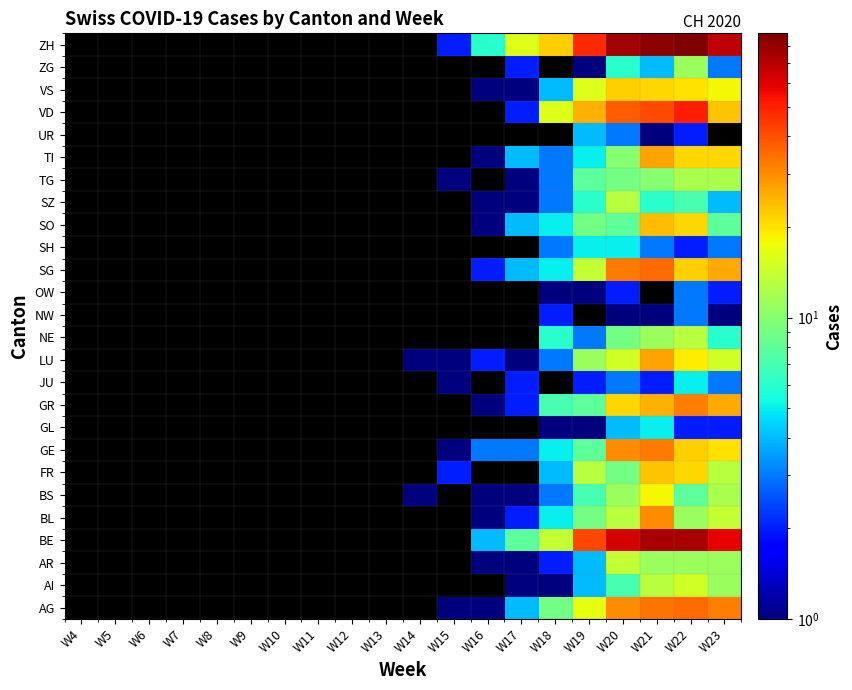

Reading left to right, what are all the values shown in this chart?

AG: W4=0	W5=0	W6=0	W7=0	W8=0	W9=0	W10=0	W11=0	W12=0	W13=0	W14=0	W15=1	W16=1	W17=4	W18=9	W19=17	W20=30	W21=34	W22=35	W23=32
AI: W4=0	W5=0	W6=0	W7=0	W8=0	W9=0	W10=0	W11=0	W12=0	W13=0	W14=0	W15=0	W16=0	W17=1	W18=1	W19=4	W20=7	W21=13	W22=15	W23=11
AR: W4=0	W5=0	W6=0	W7=0	W8=0	W9=0	W10=0	W11=0	W12=0	W13=0	W14=0	W15=0	W16=1	W17=1	W18=2	W19=4	W20=14	W21=11	W22=11	W23=11
BE: W4=0	W5=0	W6=0	W7=0	W8=0	W9=0	W10=0	W11=0	W12=0	W13=0	W14=0	W15=0	W16=4	W17=8	W18=14	W19=42	W20=63	W21=74	W22=74	W23=58
BL: W4=0	W5=0	W6=0	W7=0	W8=0	W9=0	W10=0	W11=0	W12=0	W13=0	W14=0	W15=0	W16=1	W17=2	W18=5	W19=9	W20=13	W21=30	W22=11	W23=14
BS: W4=0	W5=0	W6=0	W7=0	W8=0	W9=0	W10=0	W11=0	W12=0	W13=0	W14=1	W15=0	W16=1	W17=1	W18=3	W19=7	W20=11	W21=18	W22=8	W23=12
FR: W4=0	W5=0	W6=0	W7=0	W8=0	W9=0	W10=0	W11=0	W12=0	W13=0	W14=0	W15=2	W16=0	W17=0	W18=4	W19=13	W20=9	W21=23	W22=21	W23=13
GE: W4=0	W5=0	W6=0	W7=0	W8=0	W9=0	W10=0	W11=0	W12=0	W13=0	W14=0	W15=1	W16=3	W17=3	W18=5	W19=8	W20=30	W21=33	W22=22	W23=20
GL: W4=0	W5=0	W6=0	W7=0	W8=0	W9=0	W10=0	W11=0	W12=0	W13=0	W14=0	W15=0	W16=0	W17=0	W18=1	W19=1	W20=4	W21=5	W22=2	W23=2
GR: W4=0	W5=0	W6=0	W7=0	W8=0	W9=0	W10=0	W11=0	W12=0	W13=0	W14=0	W15=0	W16=1	W17=2	W18=7	W19=8	W20=21	W21=25	W22=32	W23=26
JU: W4=0	W5=0	W6=0	W7=0	W8=0	W9=0	W10=0	W11=0	W12=0	W13=0	W14=0	W15=1	W16=0	W17=2	W18=0	W19=2	W20=3	W21=2	W22=5	W23=3
LU: W4=0	W5=0	W6=0	W7=0	W8=0	W9=0	W10=0	W11=0	W12=0	W13=0	W14=1	W15=1	W16=2	W17=1	W18=3	W19=11	W20=15	W21=27	W22=19	W23=15
NE: W4=0	W5=0	W6=0	W7=0	W8=0	W9=0	W10=0	W11=0	W12=0	W13=0	W14=0	W15=0	W16=0	W17=0	W18=6	W19=3	W20=9	W21=11	W22=13	W23=6
NW: W4=0	W5=0	W6=0	W7=0	W8=0	W9=0	W10=0	W11=0	W12=0	W13=0	W14=0	W15=0	W16=0	W17=0	W18=2	W19=0	W20=1	W21=1	W22=3	W23=1
OW: W4=0	W5=0	W6=0	W7=0	W8=0	W9=0	W10=0	W11=0	W12=0	W13=0	W14=0	W15=0	W16=0	W17=0	W18=1	W19=1	W20=2	W21=0	W22=3	W23=2
SG: W4=0	W5=0	W6=0	W7=0	W8=0	W9=0	W10=0	W11=0	W12=0	W13=0	W14=0	W15=0	W16=2	W17=4	W18=5	W19=14	W20=33	W21=35	W22=22	W23=26
SH: W4=0	W5=0	W6=0	W7=0	W8=0	W9=0	W10=0	W11=0	W12=0	W13=0	W14=0	W15=0	W16=0	W17=0	W18=3	W19=5	W20=5	W21=3	W22=2	W23=3
SO: W4=0	W5=0	W6=0	W7=0	W8=0	W9=0	W10=0	W11=0	W12=0	W13=0	W14=0	W15=0	W16=1	W17=4	W18=5	W19=9	W20=8	W21=24	W22=21	W23=8
SZ: W4=0	W5=0	W6=0	W7=0	W8=0	W9=0	W10=0	W11=0	W12=0	W13=0	W14=0	W15=0	W16=1	W17=1	W18=3	W19=6	W20=13	W21=6	W22=7	W23=4
TG: W4=0	W5=0	W6=0	W7=0	W8=0	W9=0	W10=0	W11=0	W12=0	W13=0	W14=0	W15=1	W16=0	W17=1	W18=3	W19=8	W20=9	W21=10	W22=12	W23=12
TI: W4=0	W5=0	W6=0	W7=0	W8=0	W9=0	W10=0	W11=0	W12=0	W13=0	W14=0	W15=0	W16=1	W17=4	W18=3	W19=5	W20=10	W21=27	W22=21	W23=21
UR: W4=0	W5=0	W6=0	W7=0	W8=0	W9=0	W10=0	W11=0	W12=0	W13=0	W14=0	W15=0	W16=0	W17=0	W18=0	W19=4	W20=3	W21=1	W22=2	W23=0
VD: W4=0	W5=0	W6=0	W7=0	W8=0	W9=0	W10=0	W11=0	W12=0	W13=0	W14=0	W15=0	W16=0	W17=2	W18=16	W19=25	W20=38	W21=41	W22=51	W23=23
VS: W4=0	W5=0	W6=0	W7=0	W8=0	W9=0	W10=0	W11=0	W12=0	W13=0	W14=0	W15=0	W16=1	W17=1	W18=4	W19=16	W20=22	W21=21	W22=20	W23=18
ZG: W4=0	W5=0	W6=0	W7=0	W8=0	W9=0	W10=0	W11=0	W12=0	W13=0	W14=0	W15=0	W16=0	W17=2	W18=0	W19=1	W20=6	W21=4	W22=11	W23=3
ZH: W4=0	W5=0	W6=0	W7=0	W8=0	W9=0	W10=0	W11=0	W12=0	W13=0	W14=0	W15=2	W16=6	W17=16	W18=22	W19=48	W20=76	W21=83	W22=88	W23=68